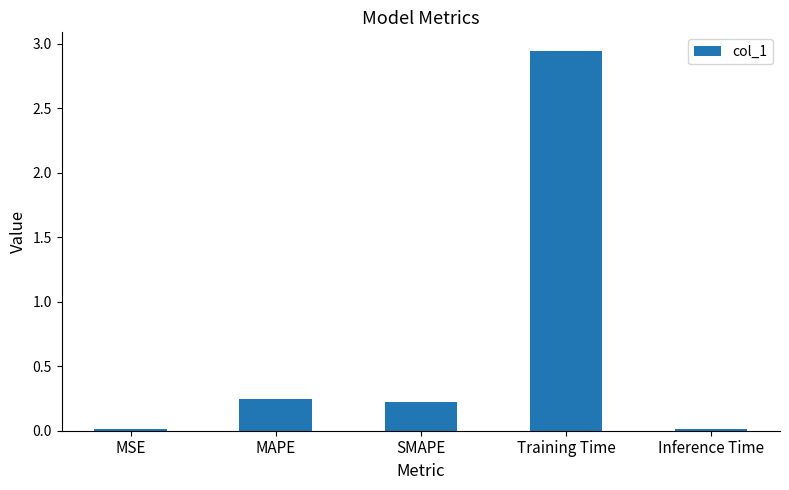

What is the sum of all values?

3.4